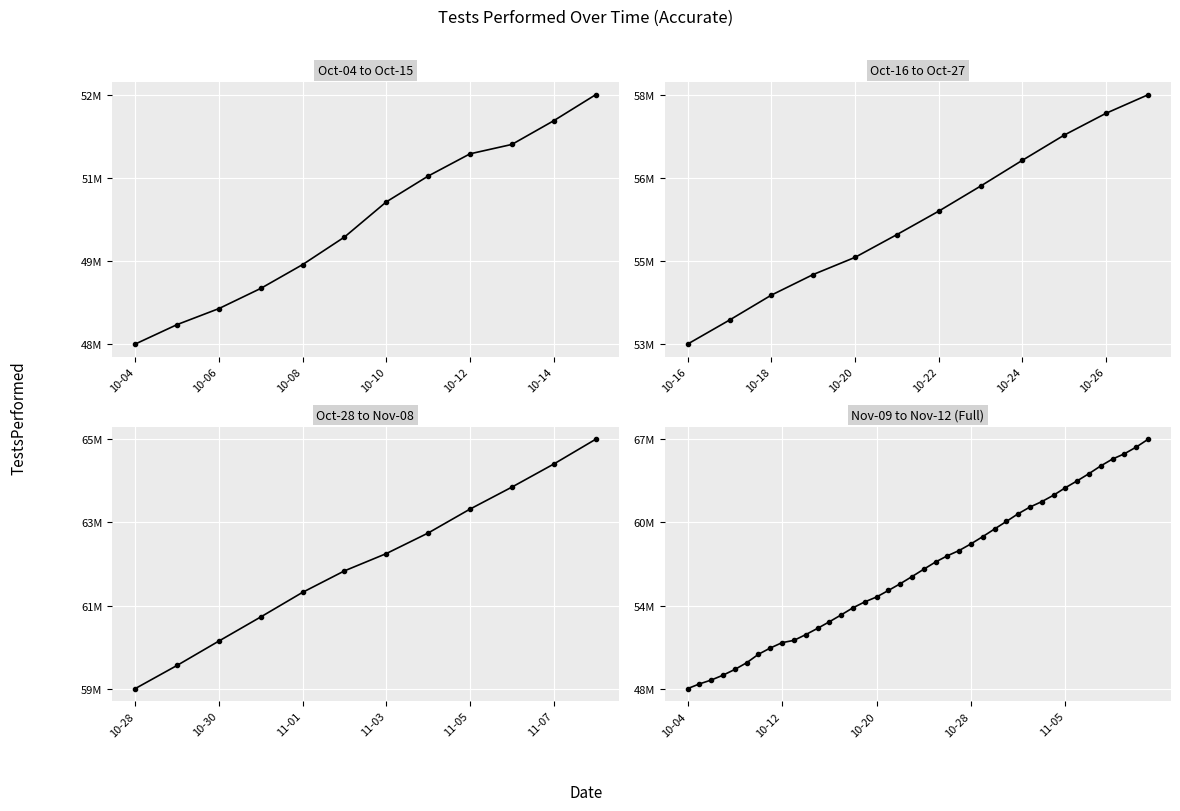

True or false: the data shows 80531242 at 27.

False